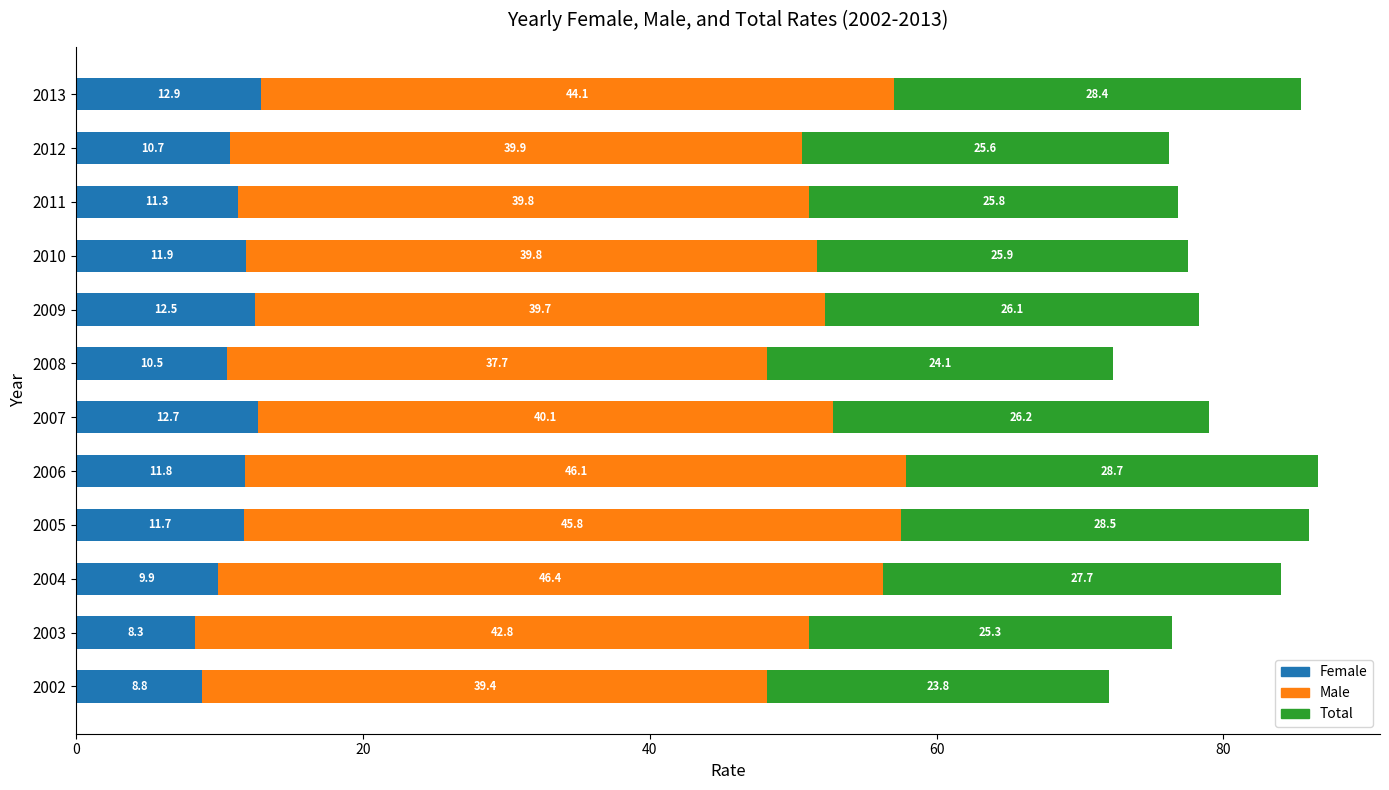

The value of Female at 2011 is 11.3. True or false?

True